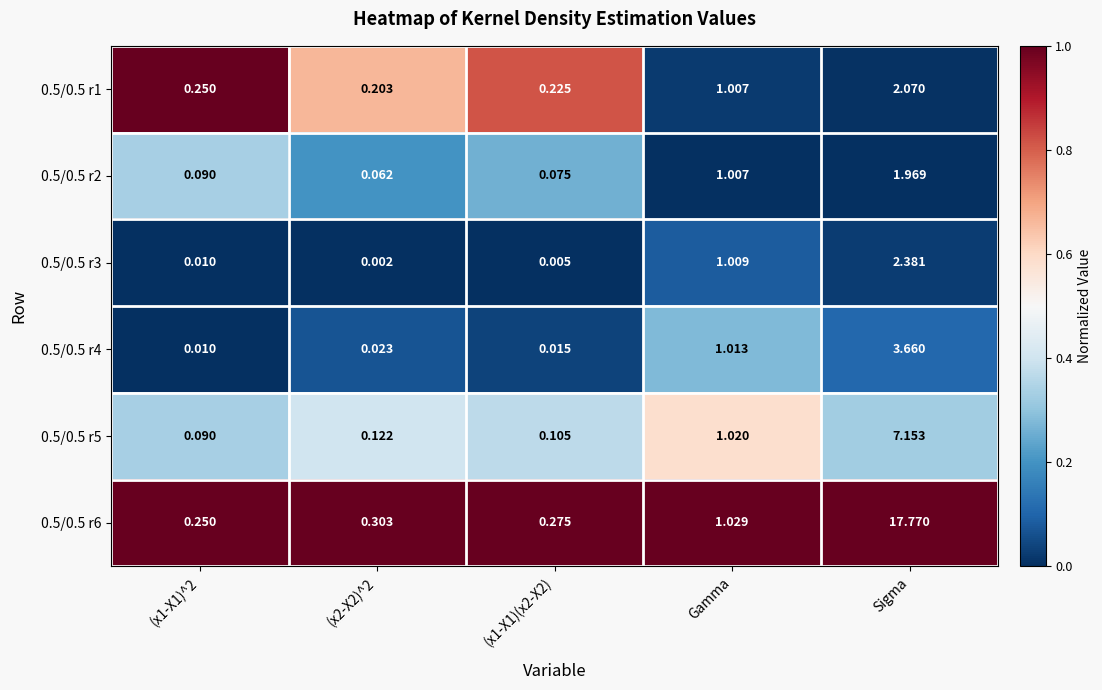

At which label does 0.5/0.5 r6 reach its peak?

Sigma